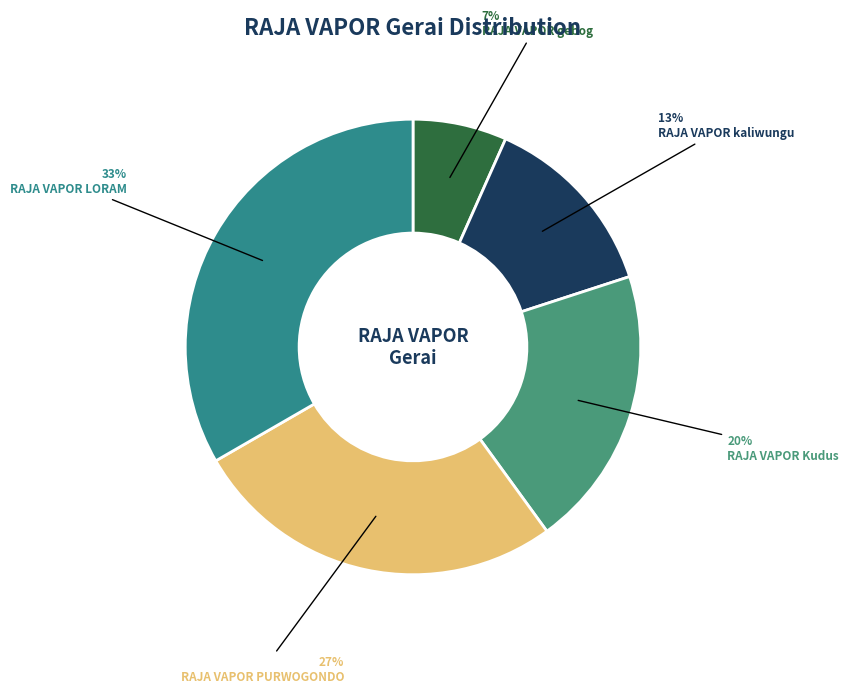

How much of the chart is everything except RAJA VAPOR Kudus?

80.0%